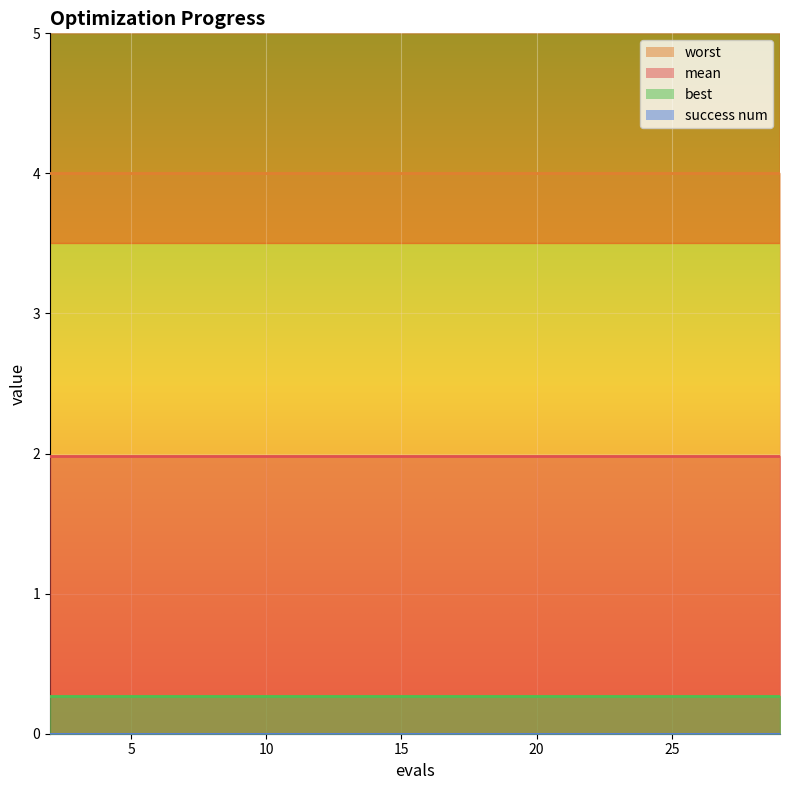

Which has a higher value, 12 or 22?

12